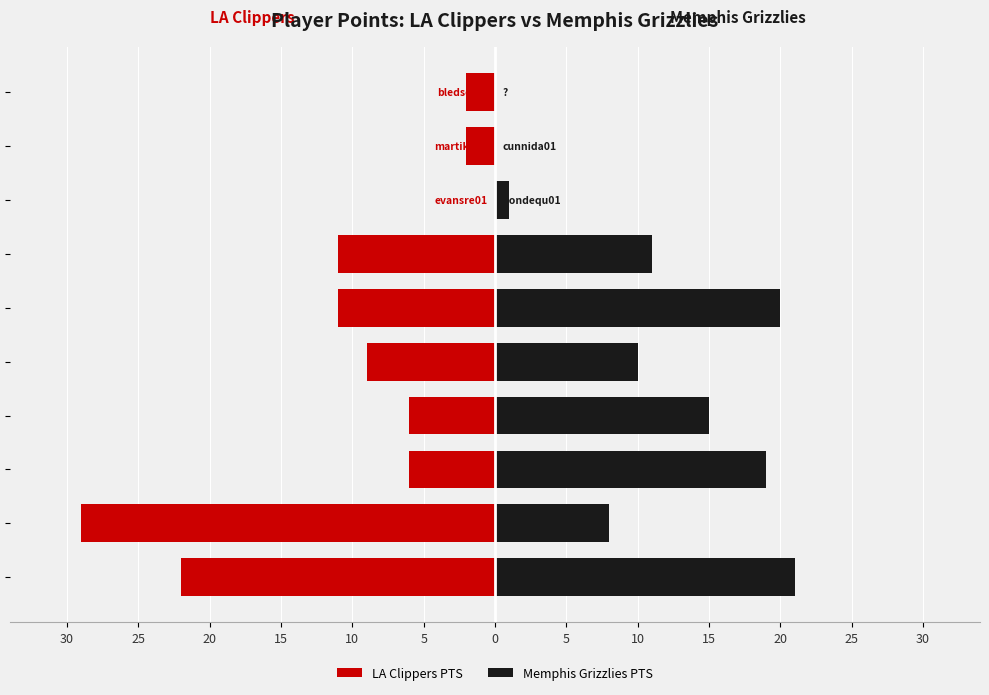

What value does the LA Clippers PTS series have at 5, to the nearest 5?

-10